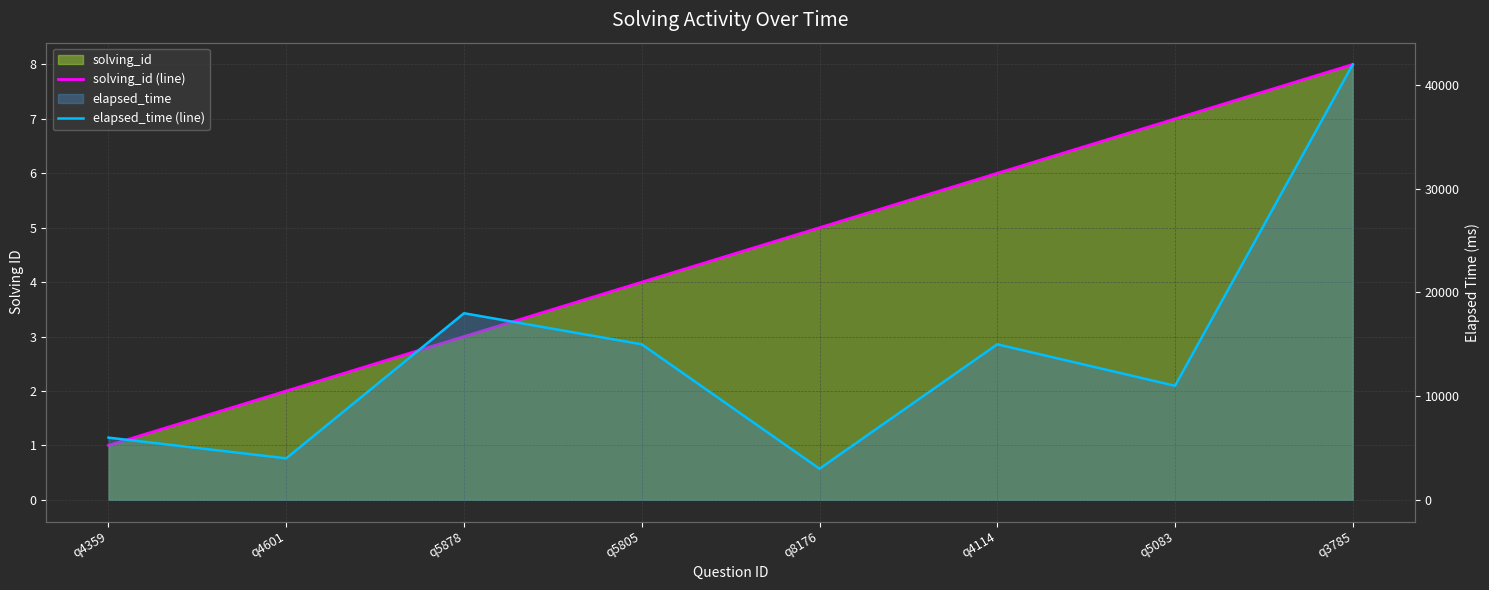

Between q4359 and q5805, which series saw the biggest shift?

elapsed_time (line)